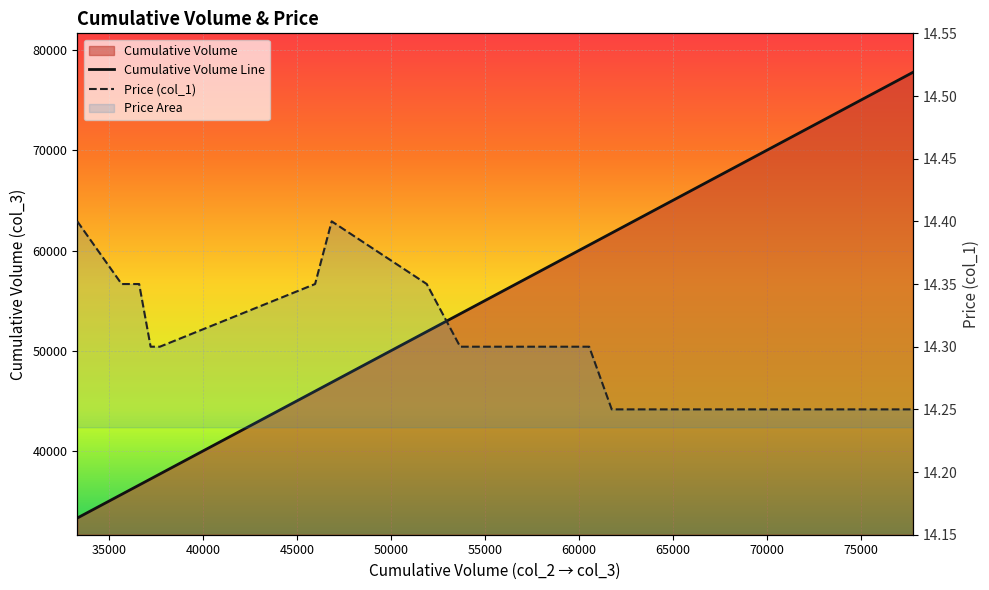

What is the minimum value shown in the chart?

14.2